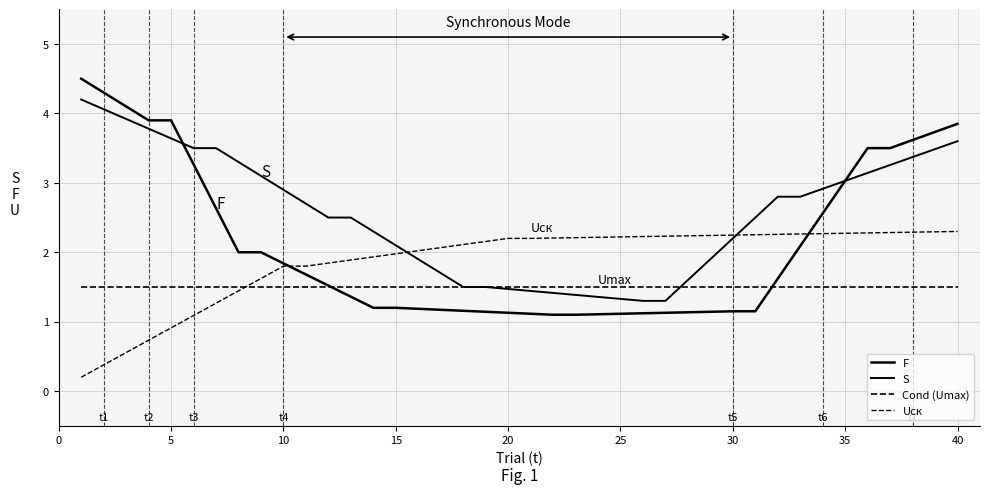

What is the value of the Uск point at the 29th from the left?

2.2